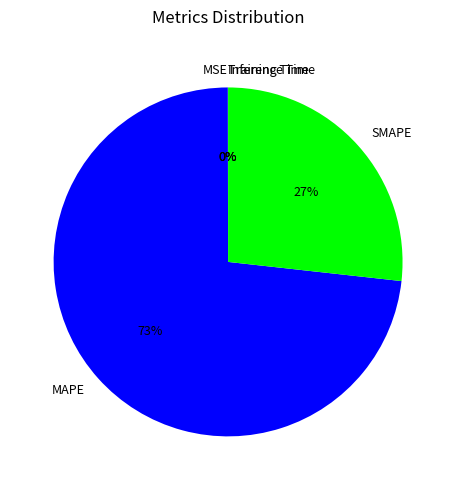

Which slice is the largest?

MAPE